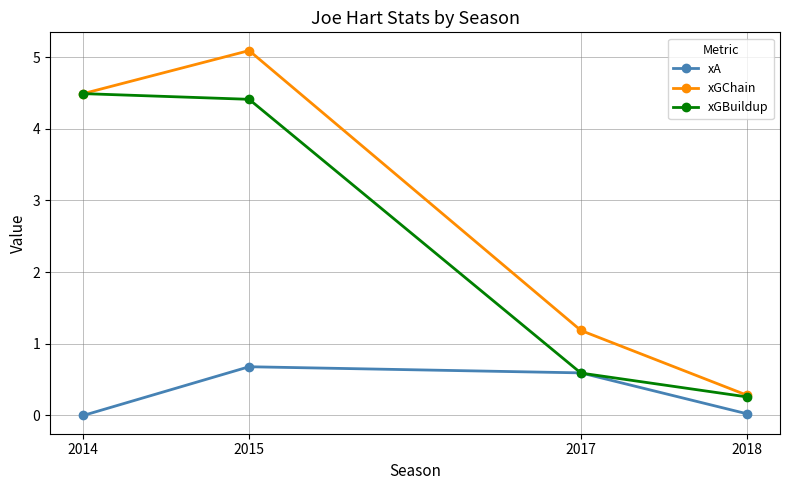

What is the value of the xGChain point at the 2nd from the left?

5.1